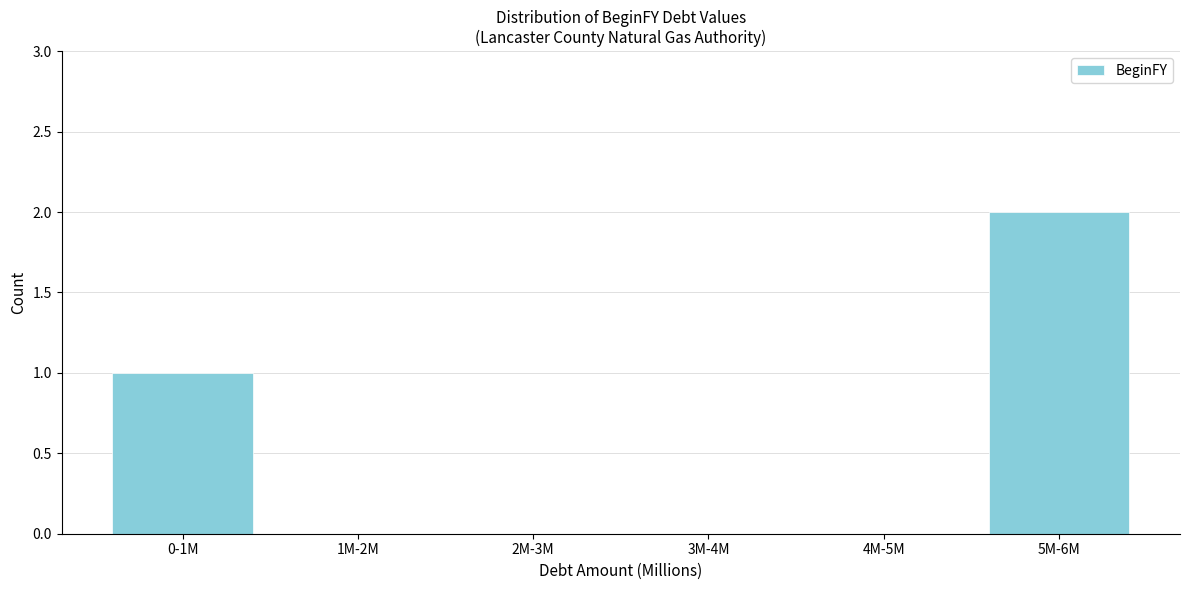

Reading left to right, what are all the values shown in this chart?

0-1M=1	1M-2M=0	2M-3M=0	3M-4M=0	4M-5M=0	5M-6M=2